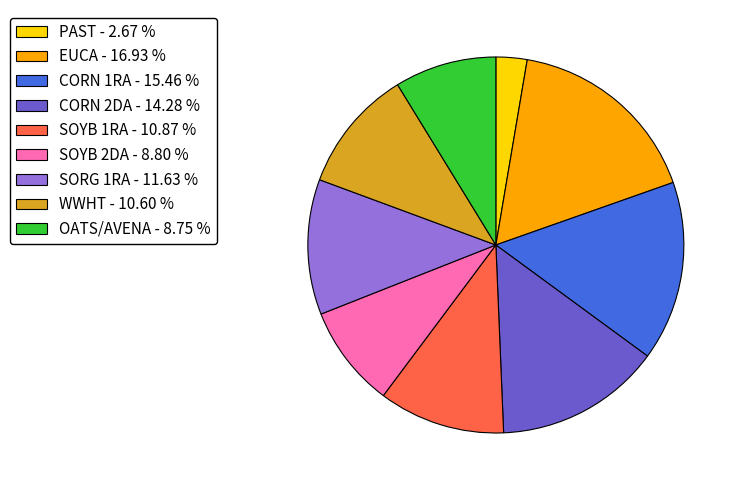

The SOYB 2DA slice represents 1% of the pie. True or false?

False